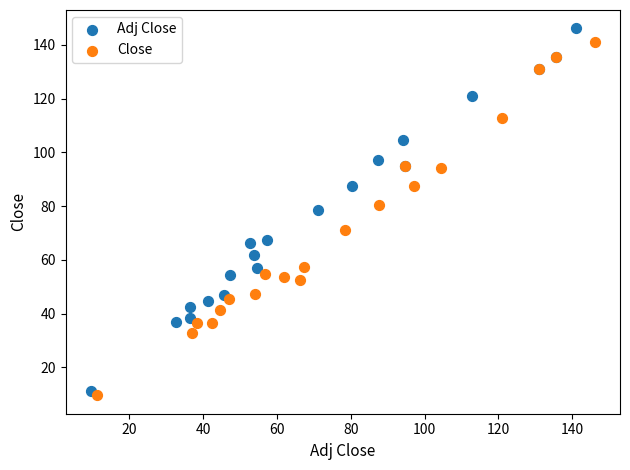

Which series has the largest Y range (max minus min)?

Adj Close